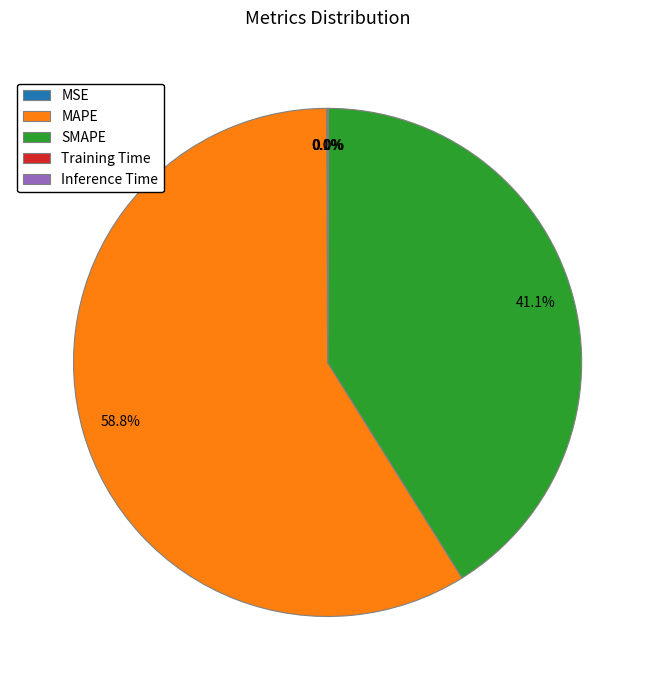

What portion of the pie excludes SMAPE?

58.9%